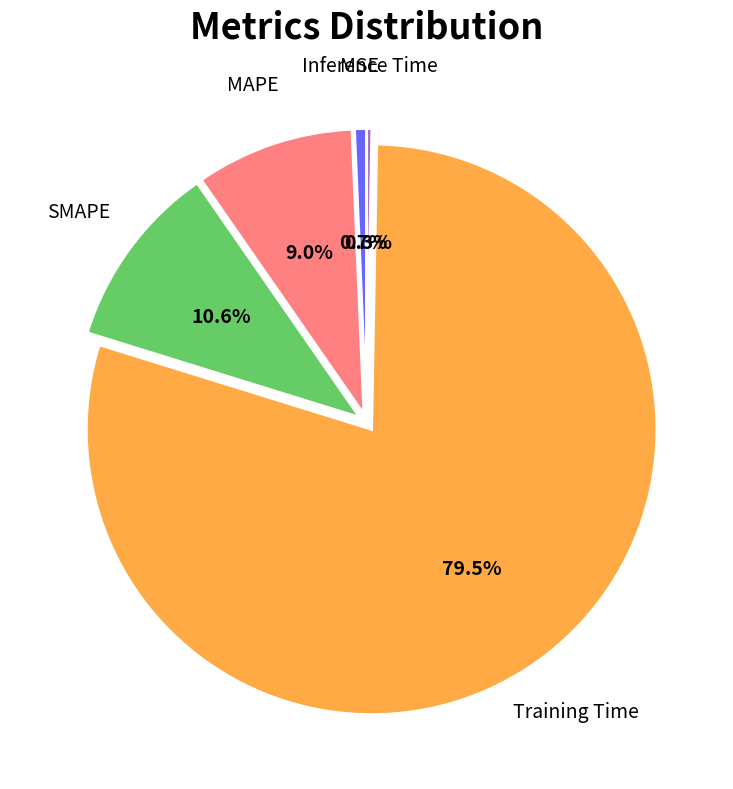

Is there a majority slice in this chart?

Yes